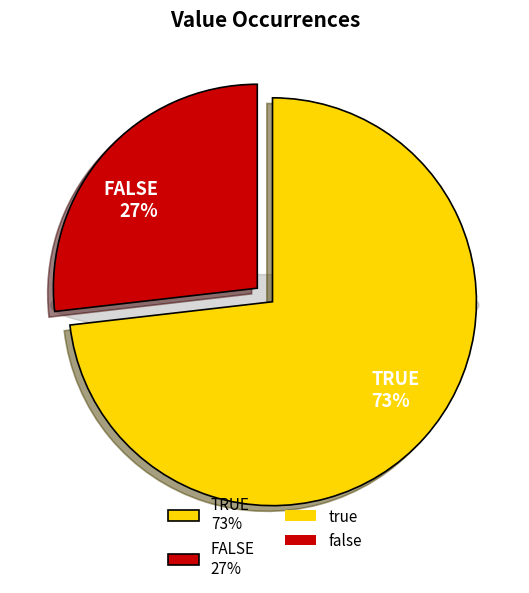

What is the largest slice in the pie chart?

true